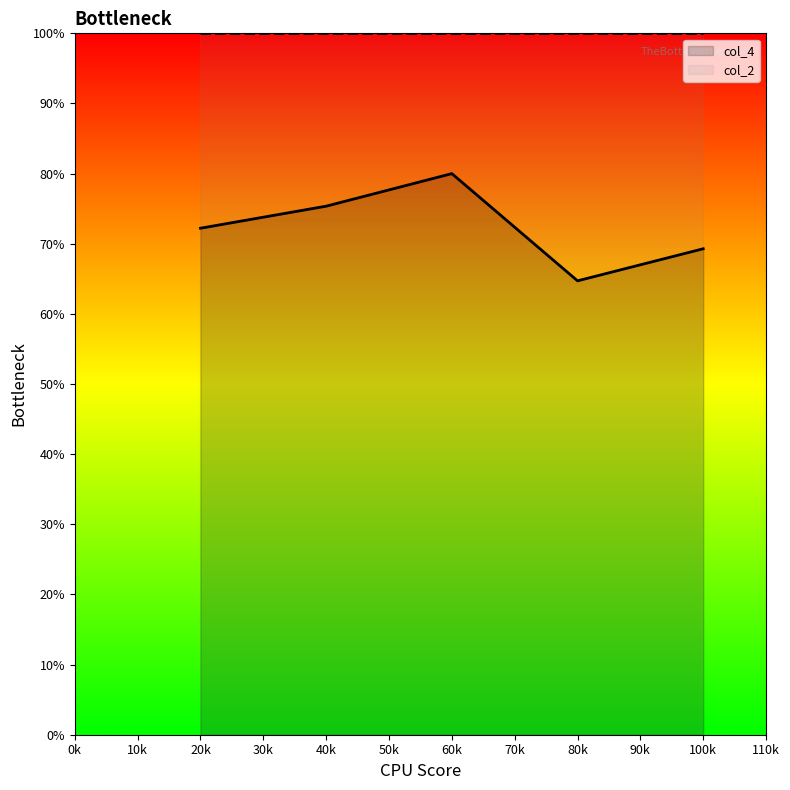

How many interior local peaks (higher than both neighbors) does the data have?

1